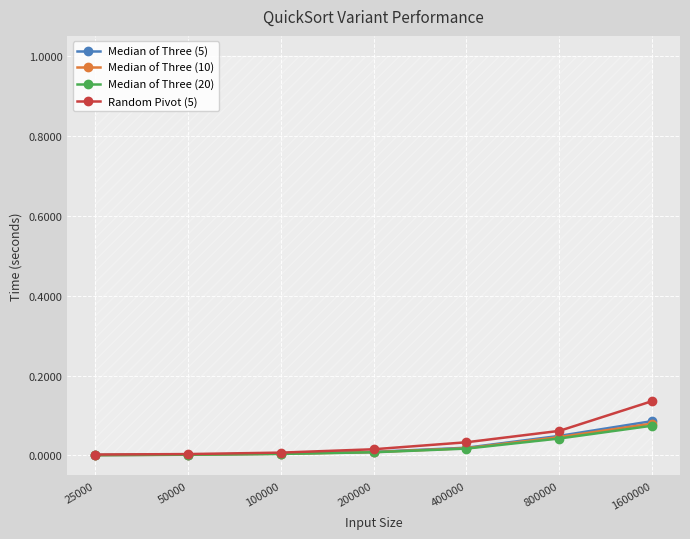

Which has a higher value, 800000 or 25000?

800000